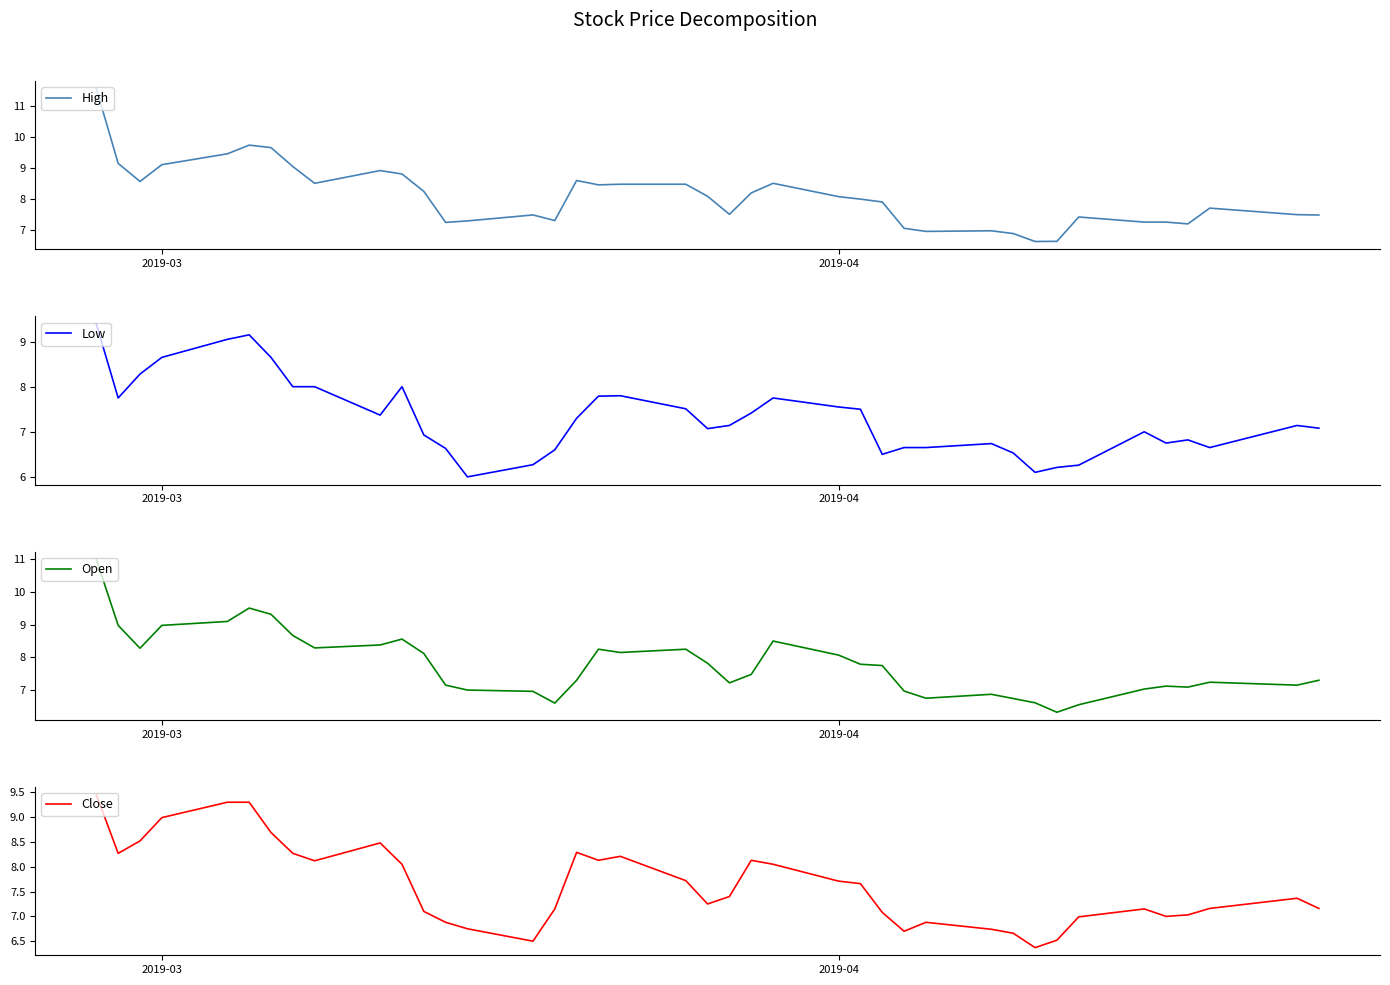

What is the maximum value for High?

11.6